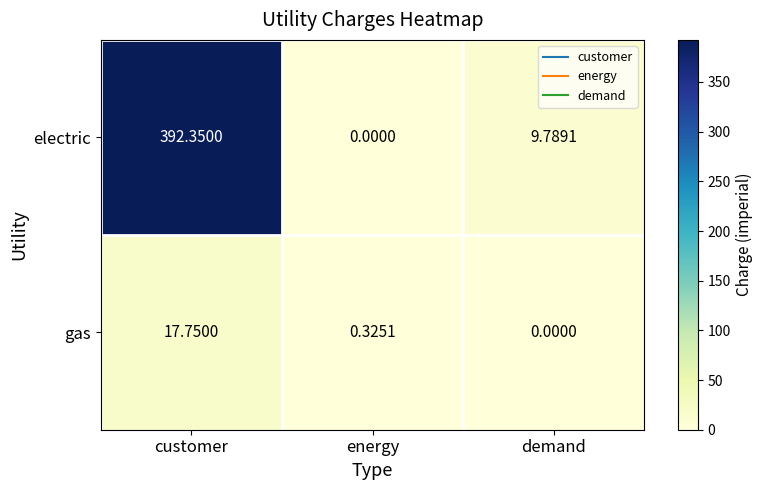

Rank the series by their average value, from lowest to highest.

gas, electric